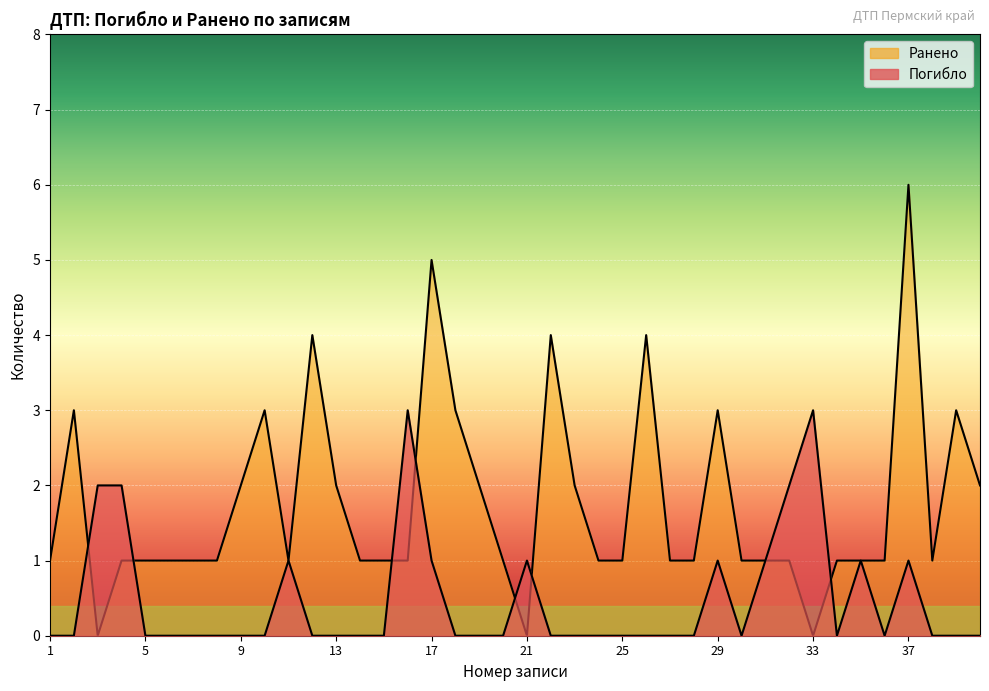

Which series changed the most between 15 and 27?

Погибло